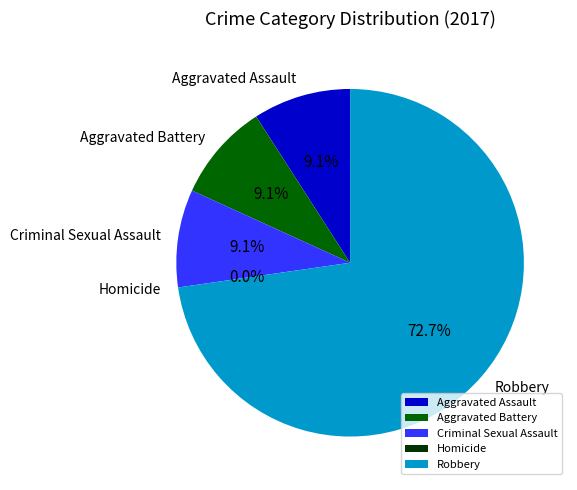

Is Robbery the majority of the pie?

Yes